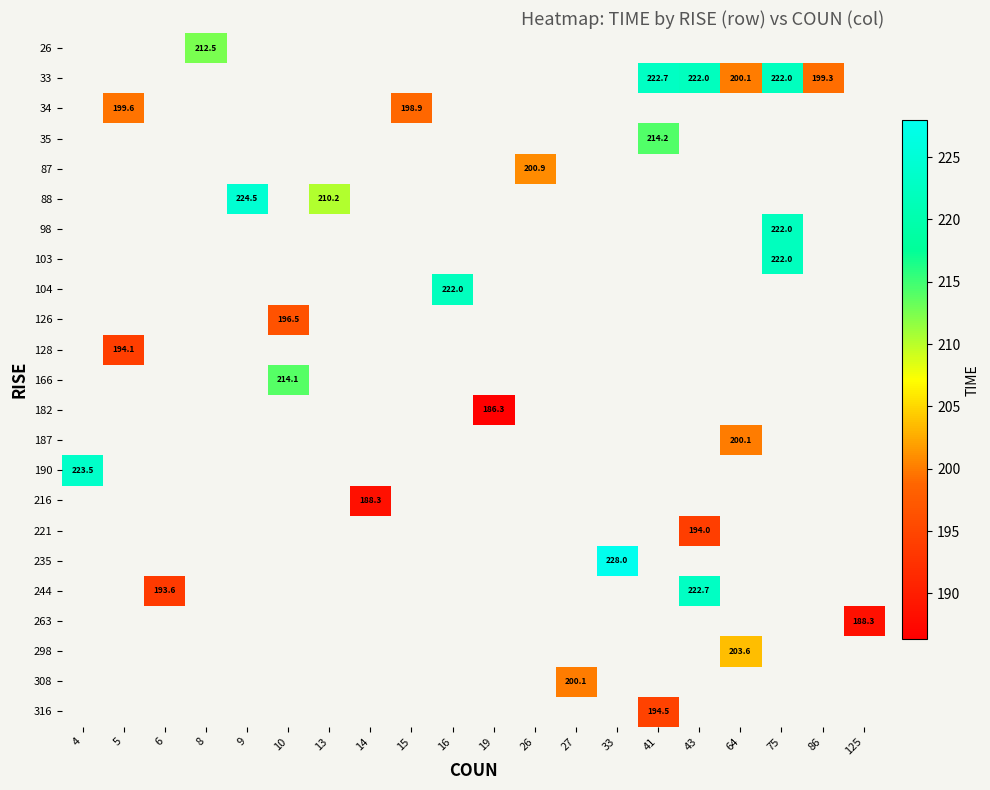

How many data points does each series have?

20